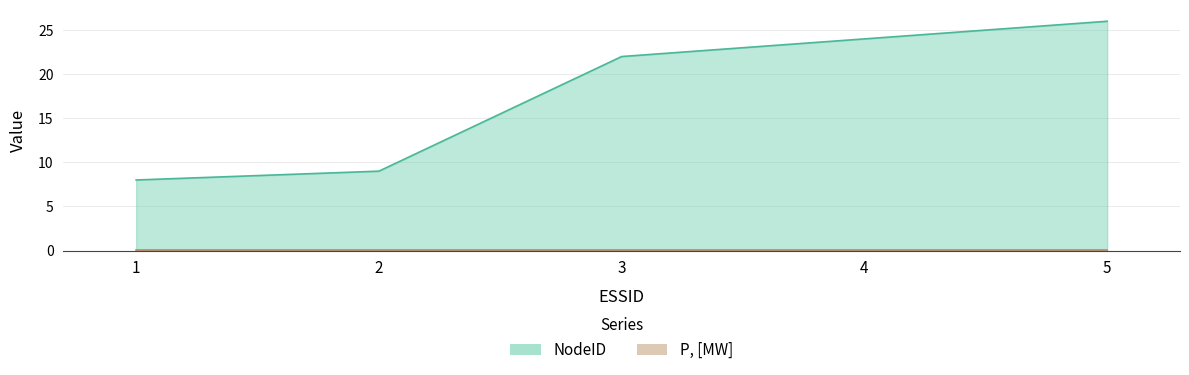

Reading left to right, what are all the values shown in this chart?

8	9	22	24	26